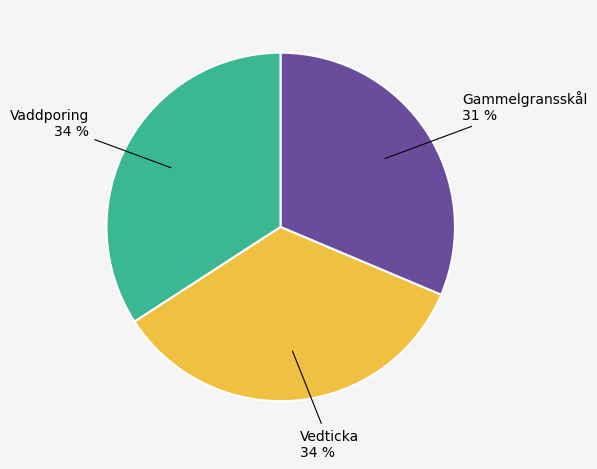

The Vedticka slice represents 40% of the pie. True or false?

False